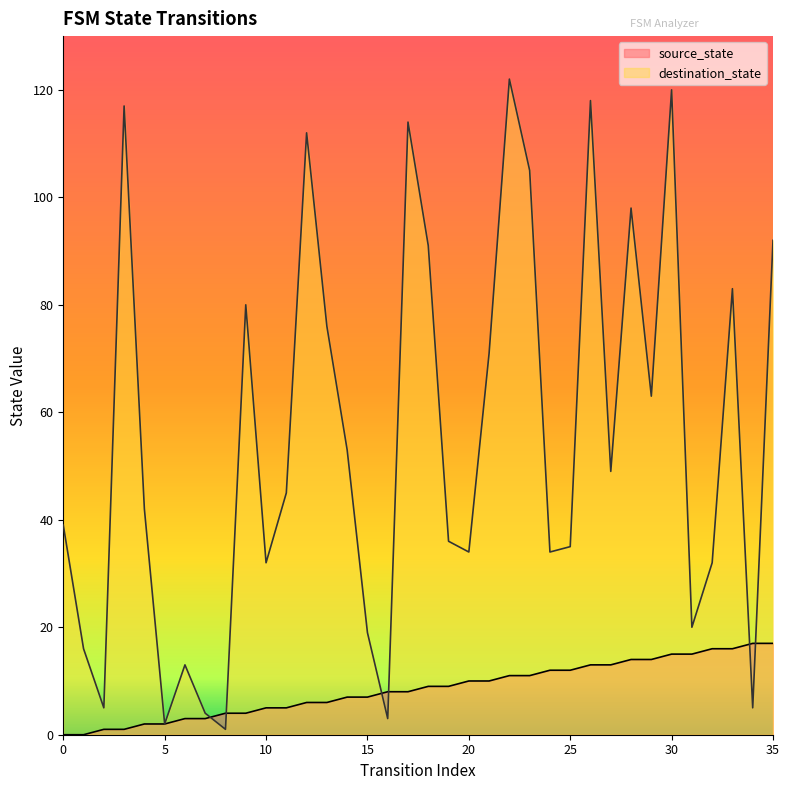

What is the spread (max minus min) of values at 20?

24